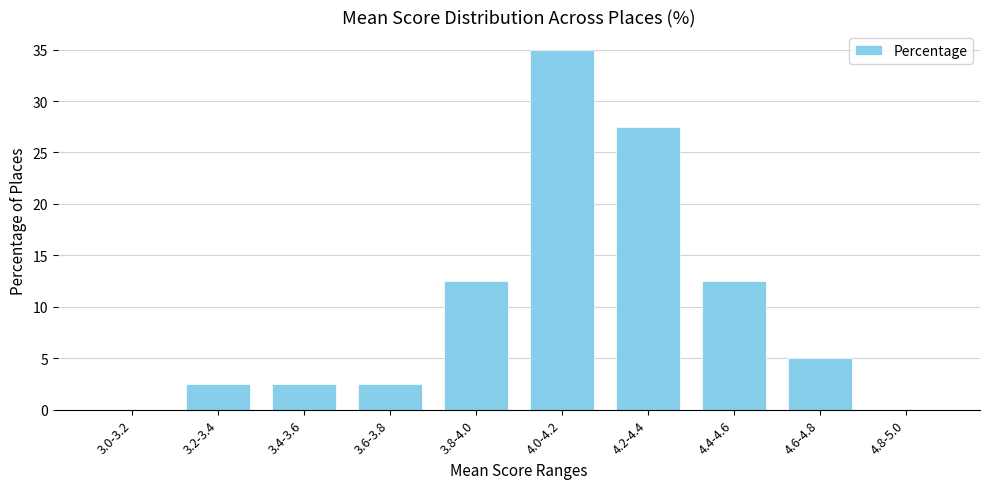

Reading right to left, transcribe all the data shown in this chart.

4.8-5.0=0.0	4.6-4.8=5.0	4.4-4.6=12.5	4.2-4.4=27.5	4.0-4.2=35.0	3.8-4.0=12.5	3.6-3.8=2.5	3.4-3.6=2.5	3.2-3.4=2.5	3.0-3.2=0.0